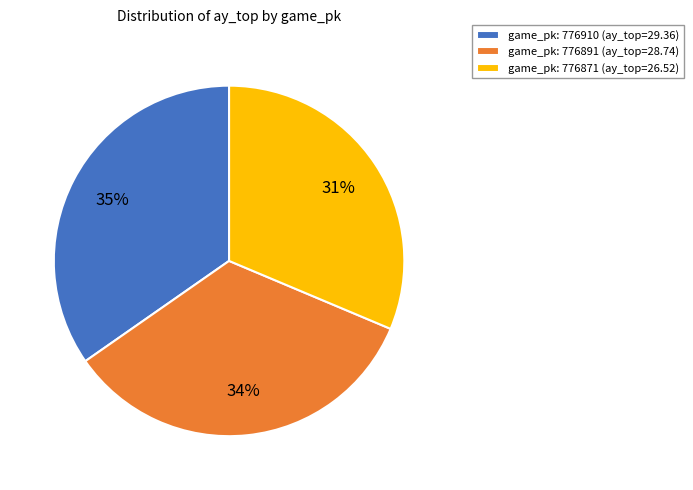

To the nearest percent, what is the average slice percentage?

33%